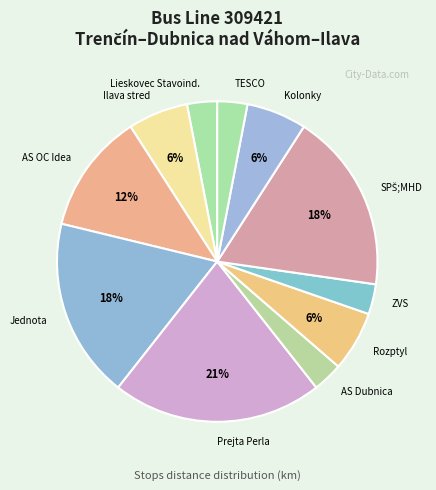

Does Lieskovec Stavoind. represent more than half of the total?

No